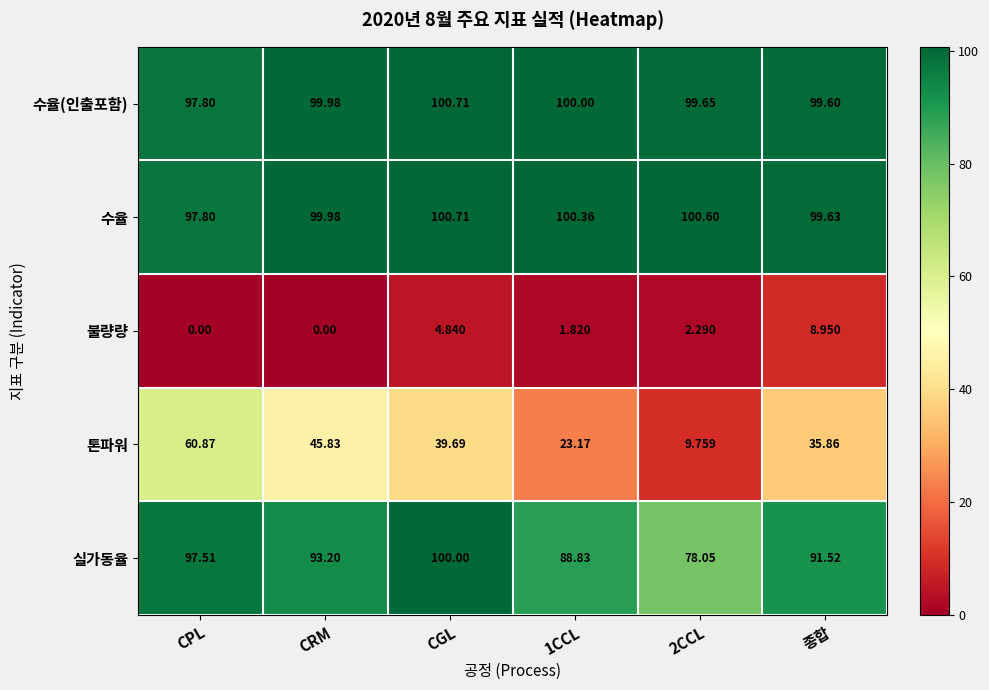

What is the spread (max minus min) of values at CPL?

97.8